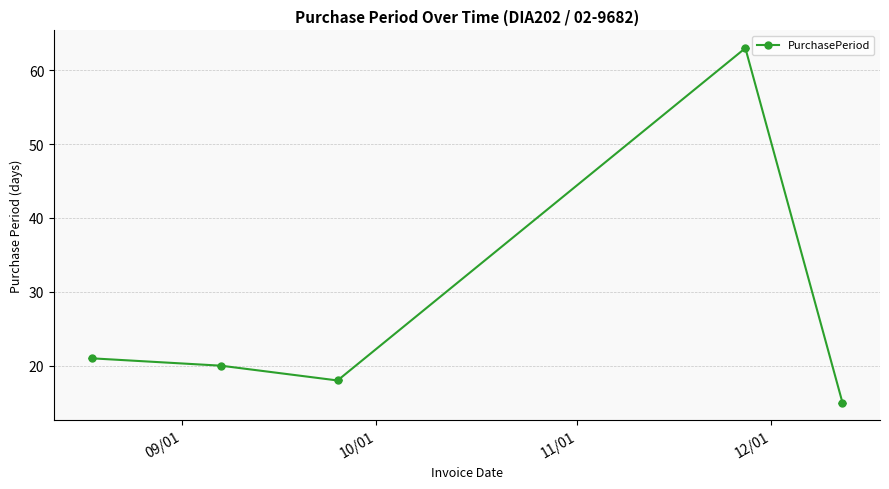

What is the difference between the maximum and minimum values?

48